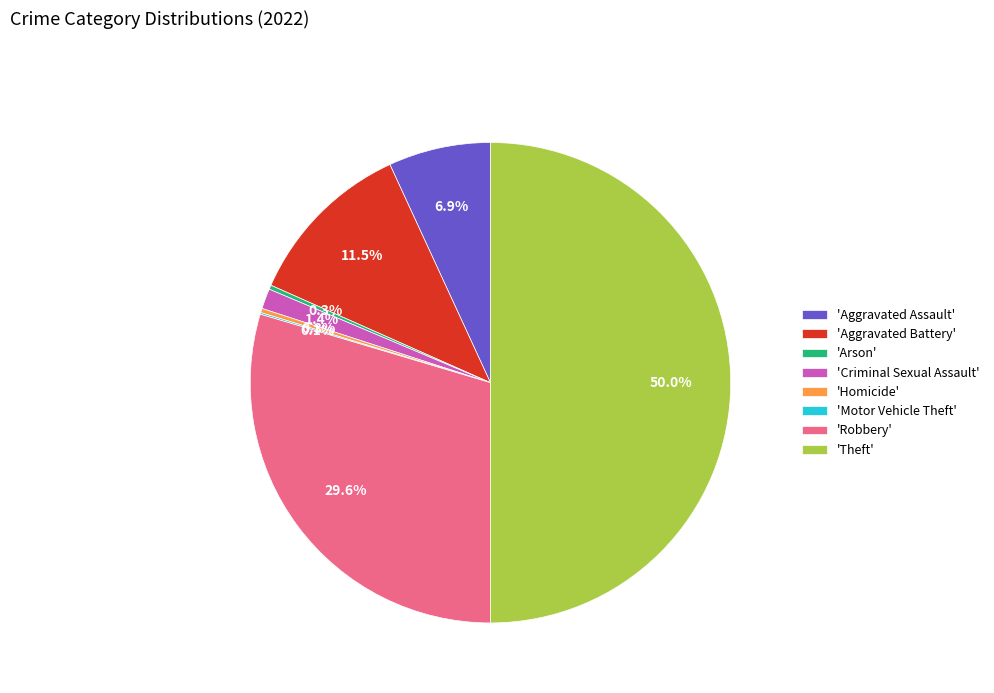

Does 'Criminal Sexual Assault' represent more than half of the total?

No